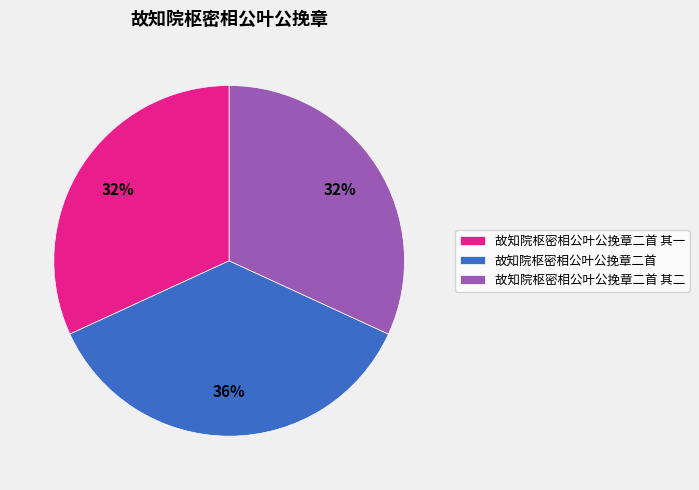

What percentage is the 故知院枢密相公叶公挽章二首 其二 slice, to the nearest percent?

32%